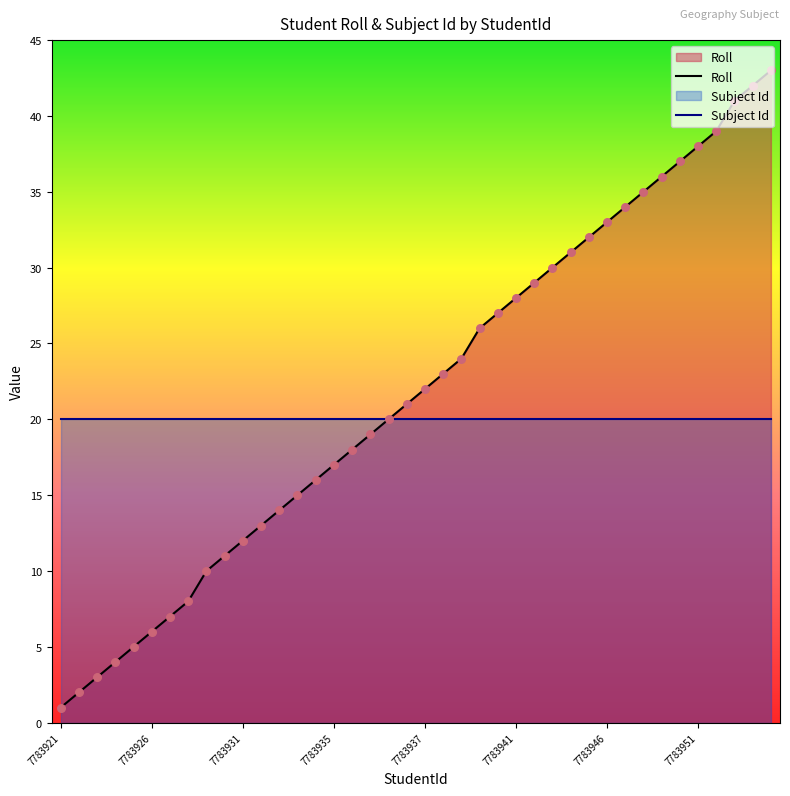

What is the ratio of the value at 7783948 to the value at 7783935?

2.1